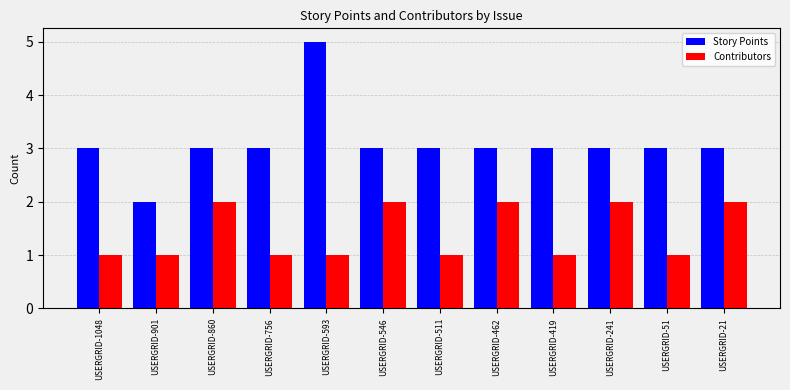

What is the sum of all Contributors values?

17